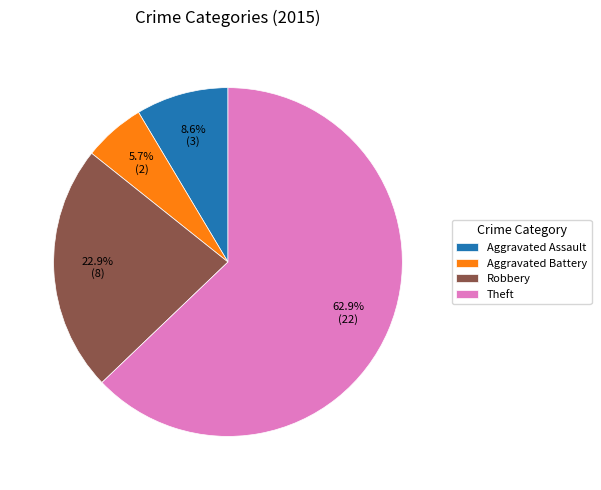

Which category accounts for the majority?

Theft